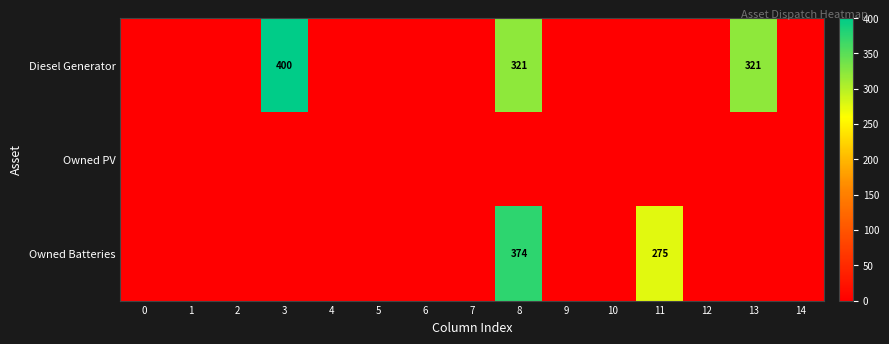

What is the average value of the Owned Batteries series?

43